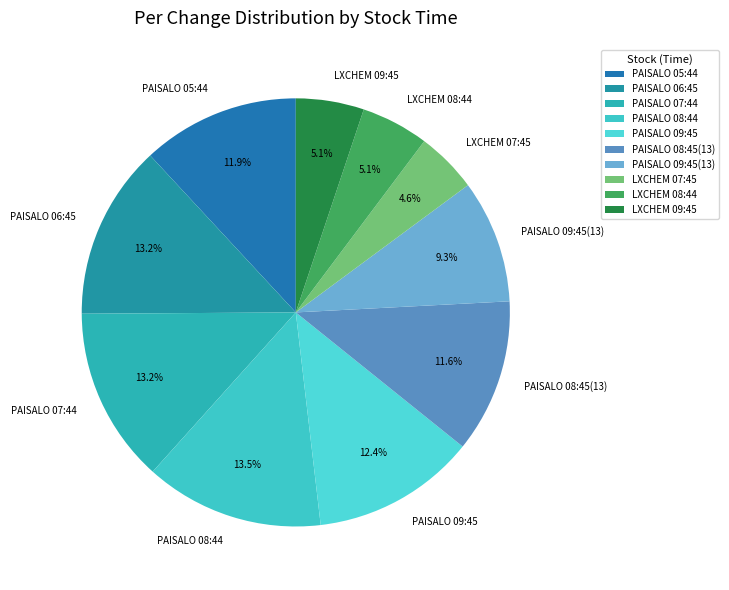

Is the sum of PAISALO 09:45 and PAISALO 07:44 greater than half?

No